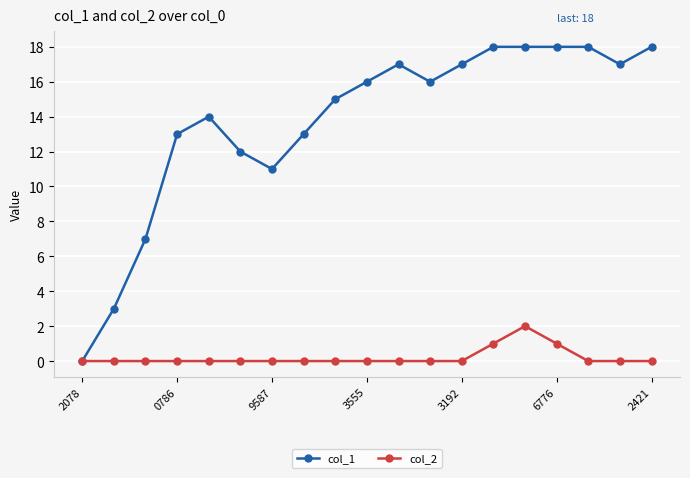

Which series has the largest range (max minus min)?

col_1